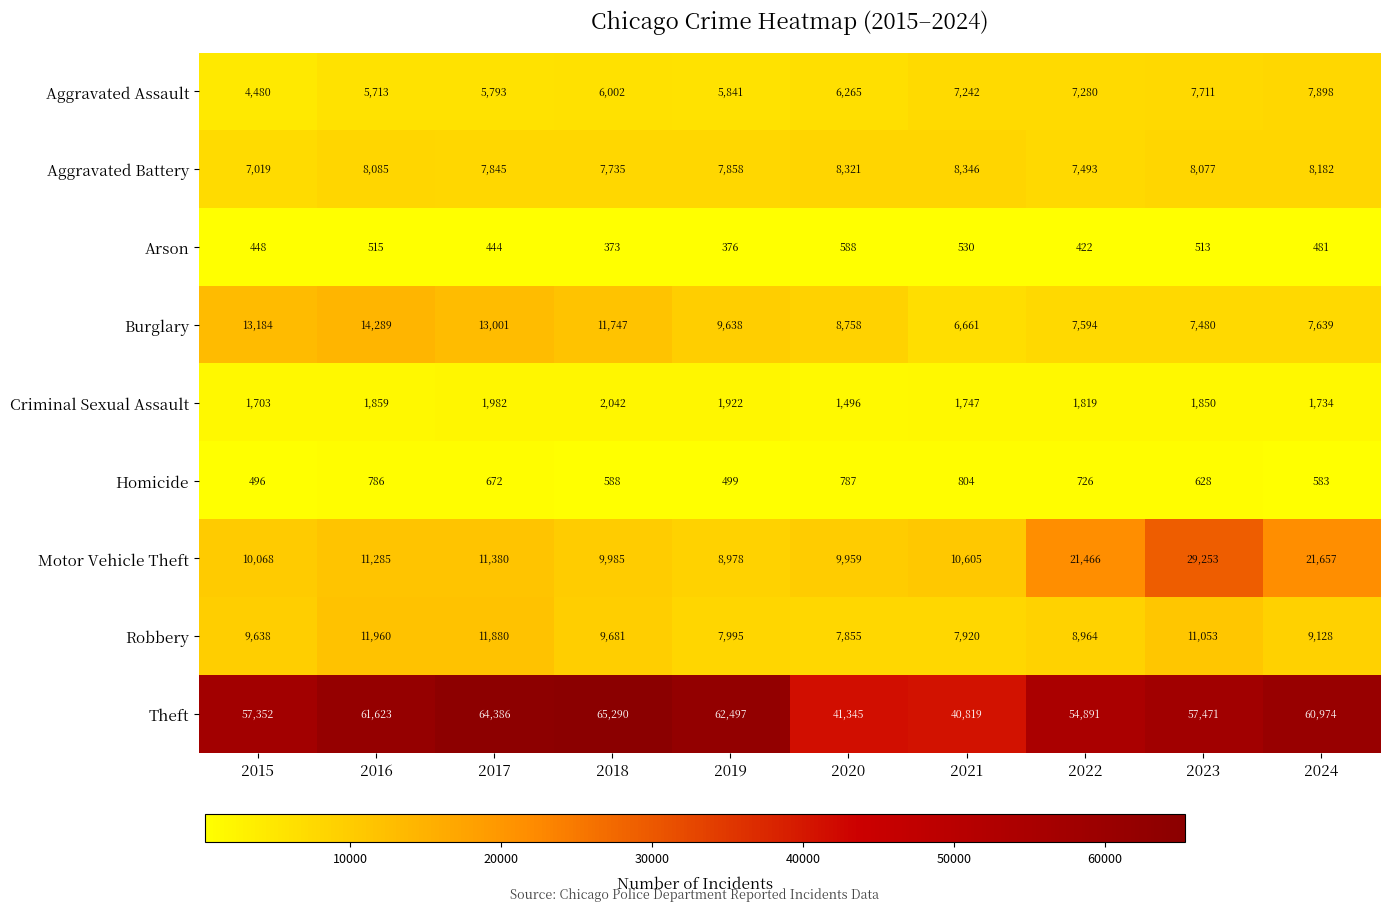

What is the spread (max minus min) of values at 2023?

56958